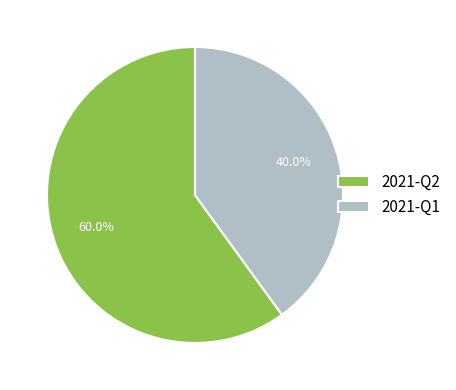

Which has a higher value, 2021-Q2 or 2021-Q1?

2021-Q2